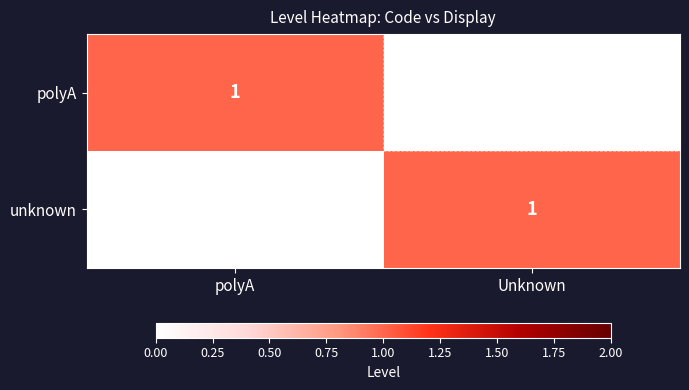

How many data points does each series have?

2